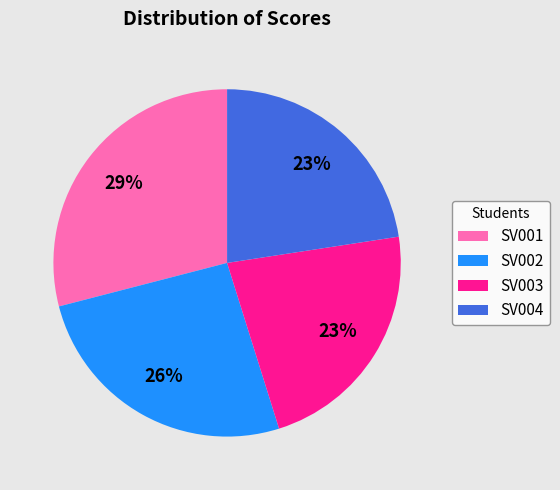

Is there a majority slice in this chart?

No